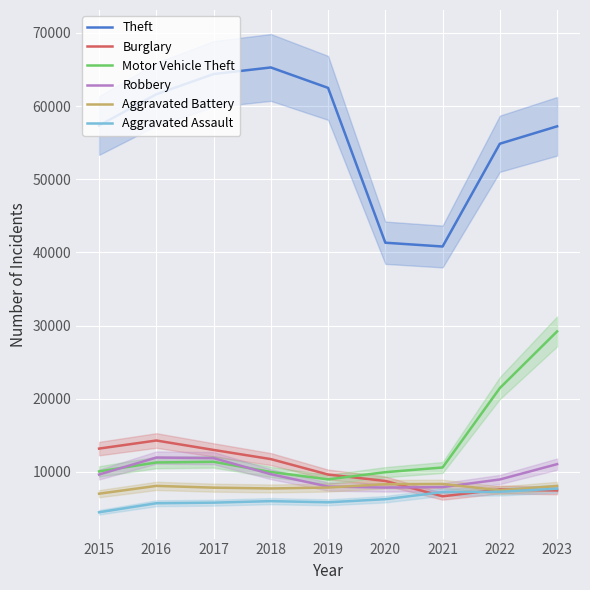

At which label does Motor Vehicle Theft first exceed 10602?

2016